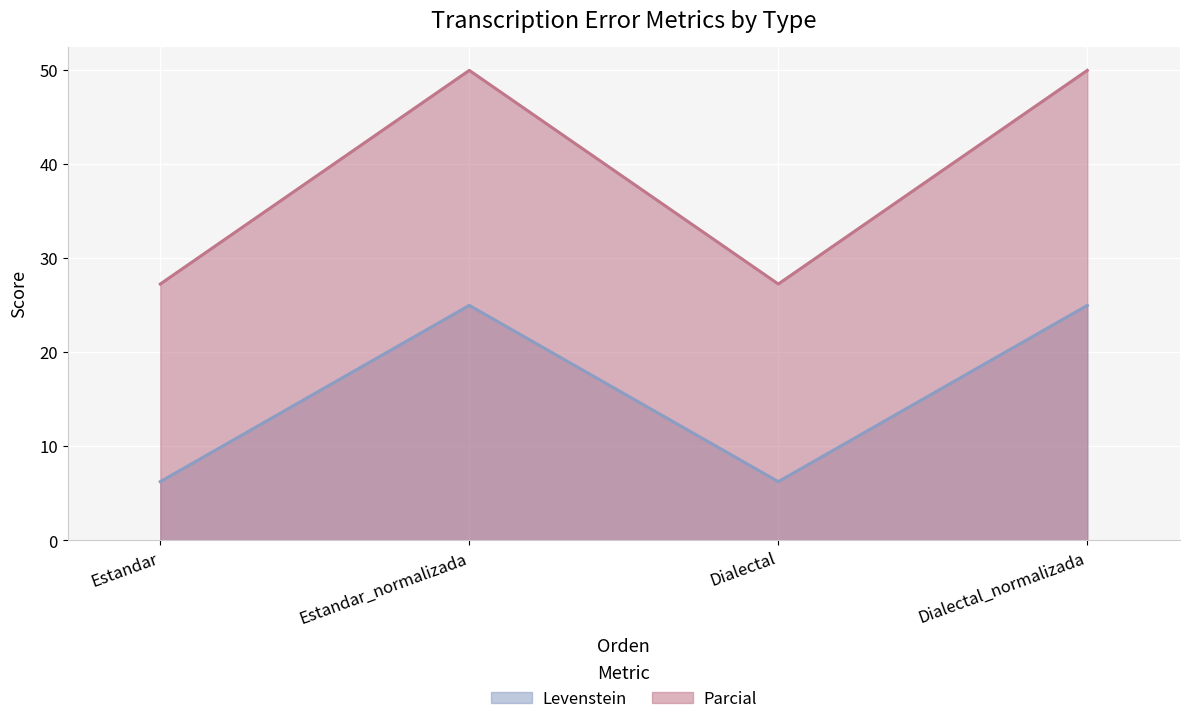

Reading left to right, transcribe all the data shown in this chart.

Levenstein: Estandar=6.2	Estandar_normalizada=25.0	Dialectal=6.2	Dialectal_normalizada=25.0
Parcial: Estandar=27.3	Estandar_normalizada=50.0	Dialectal=27.3	Dialectal_normalizada=50.0